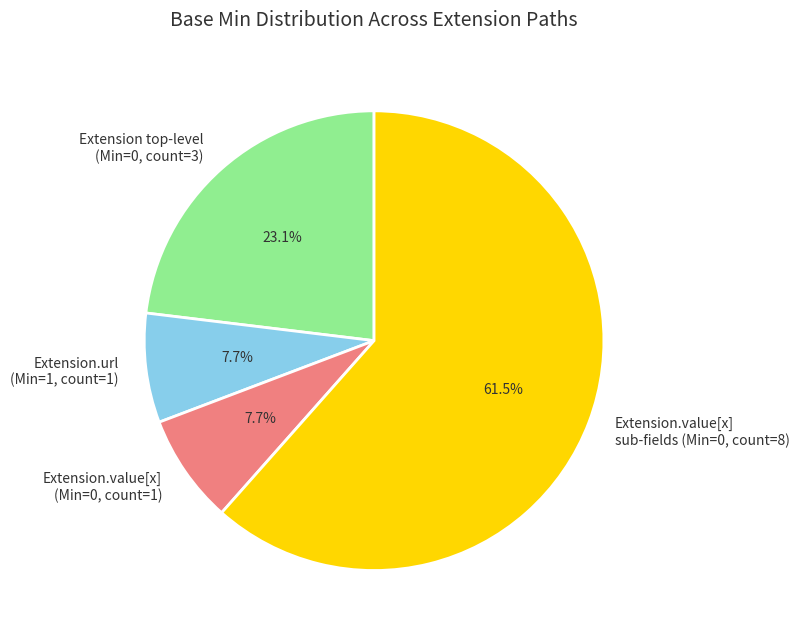

Which category has the biggest portion of the pie?

Extension.value[x] sub-fields (Min=0, count=8)